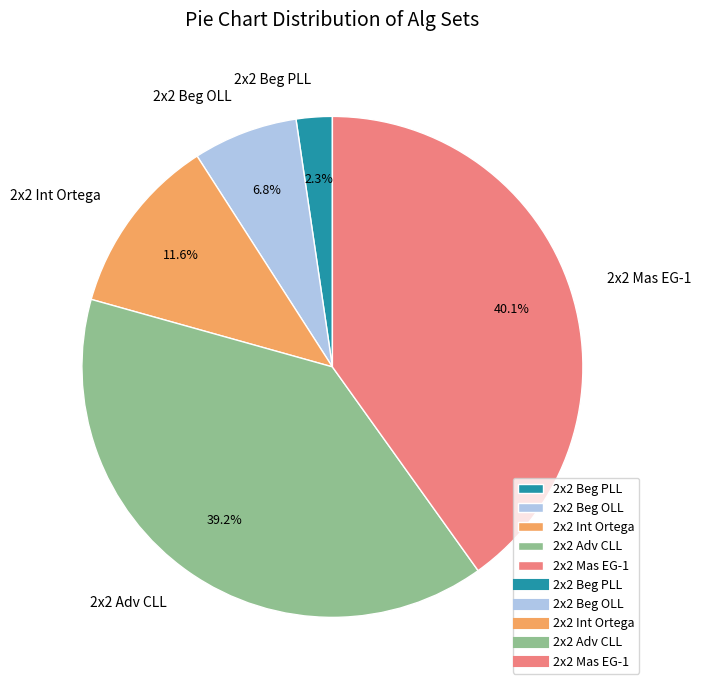

To the nearest percent, what is the combined percentage of 2x2 Mas EG-1 and 2x2 Adv CLL?

79%